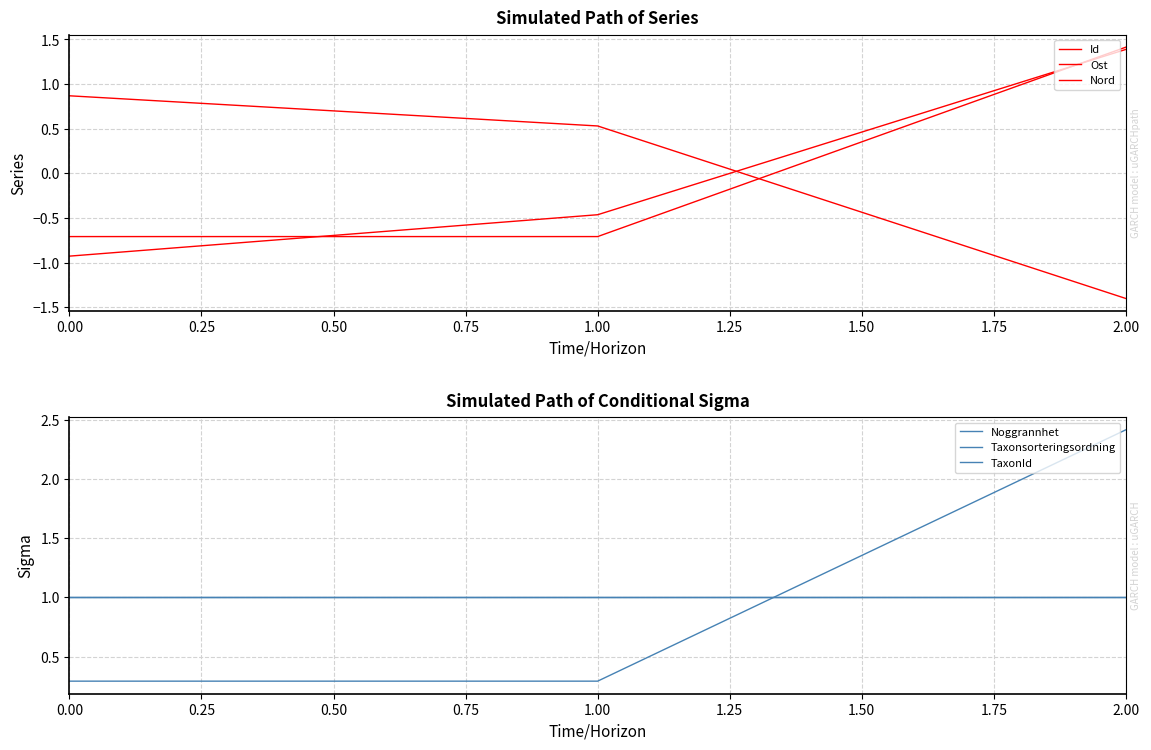

True or false: Nord has a value of -0.9 at 0.00.

True